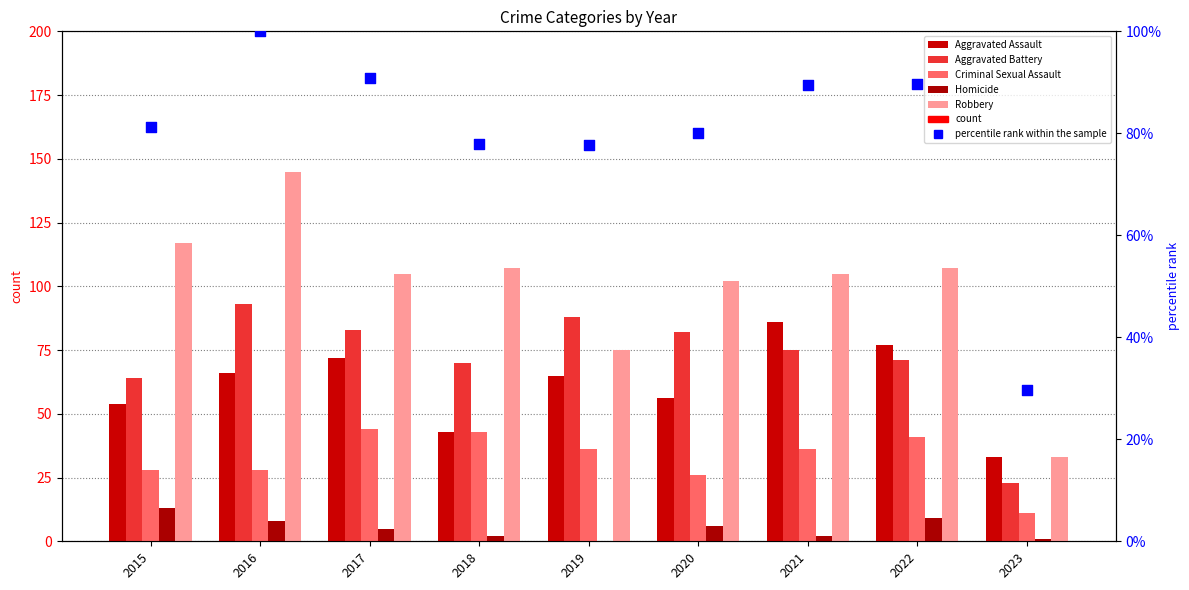

Which series contains the lowest Y value?

Homicide